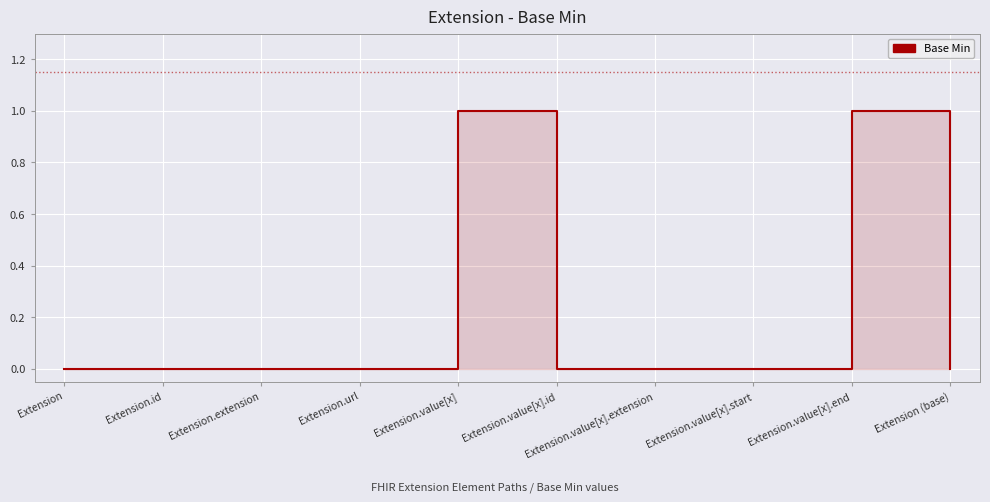

Where is the first local maximum?

Extension.value[x]